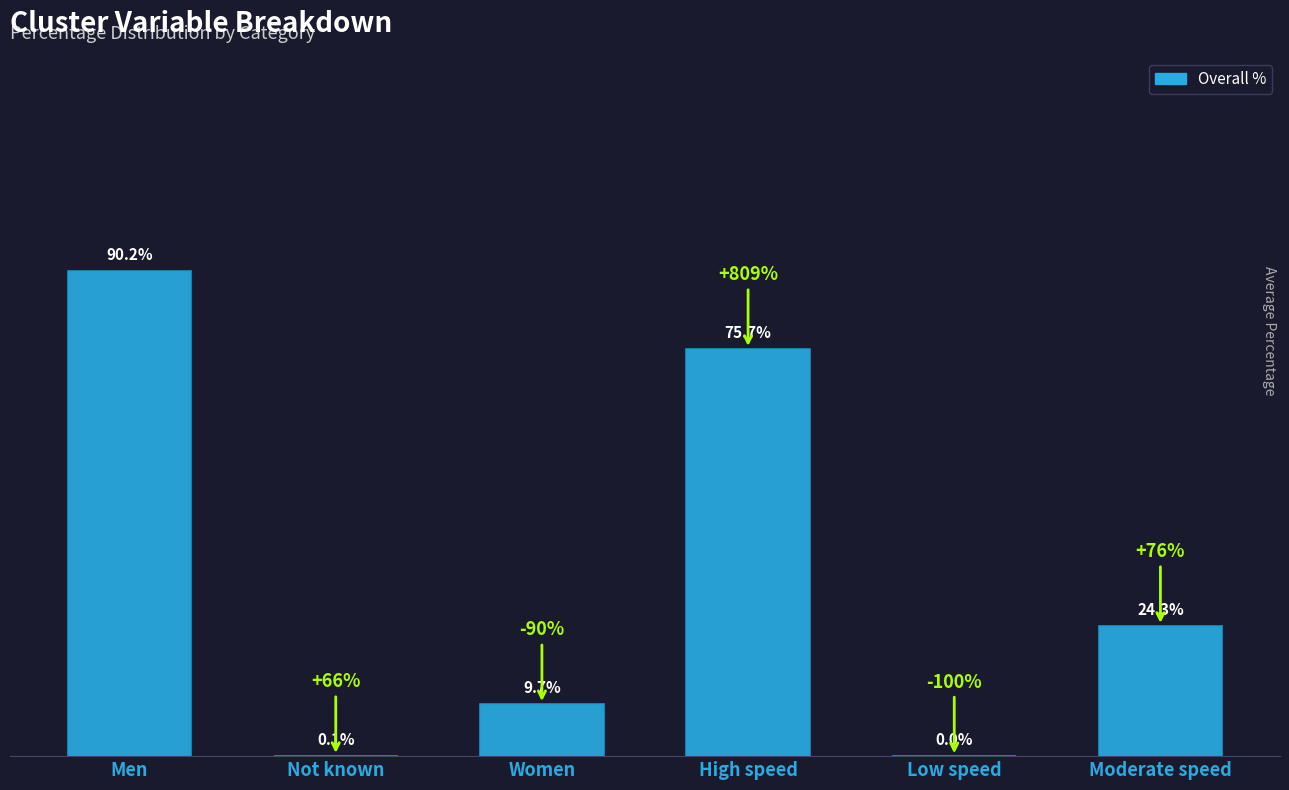

At which category does the chart reach its peak across all series?

Men